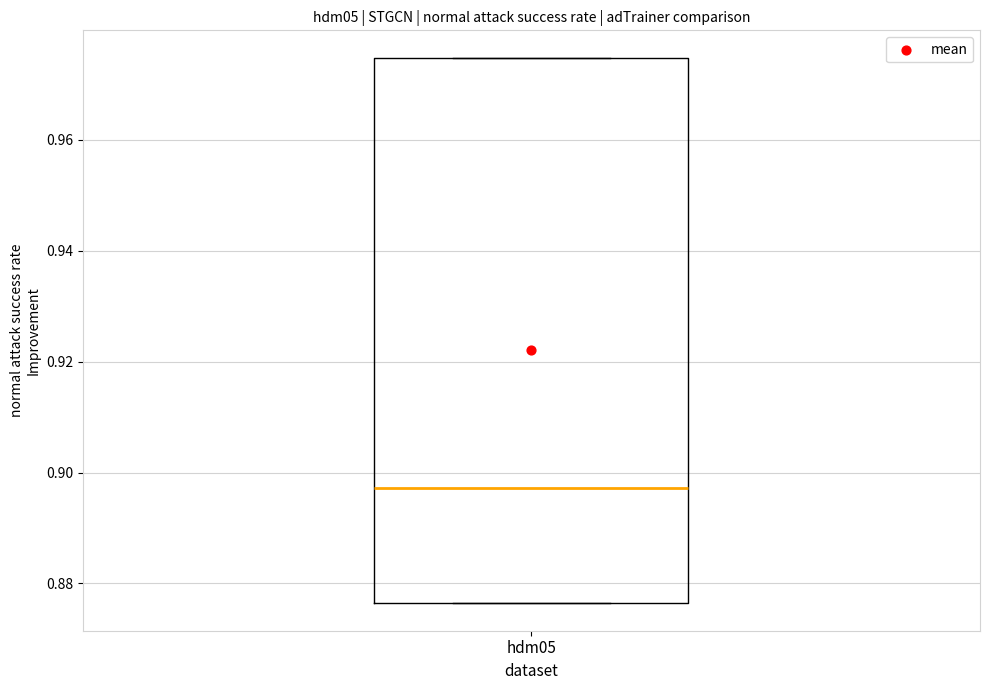

Where does the median line of the box for hdm05 sit on the y-axis? The values are not printed on the chart, so give them approximately, as read against the axis.

0.898